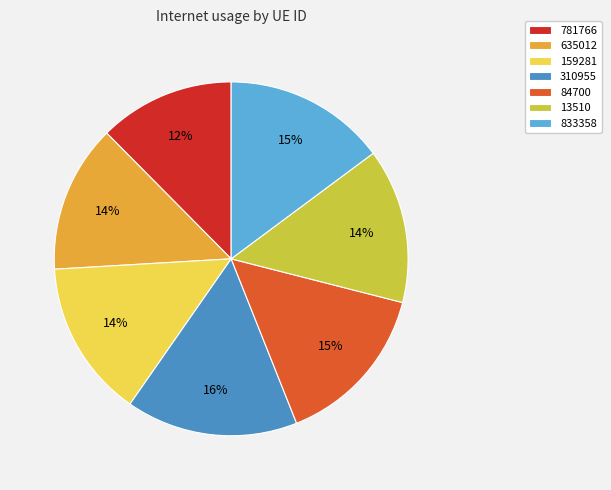

To the nearest percent, what is the average slice percentage?

14%